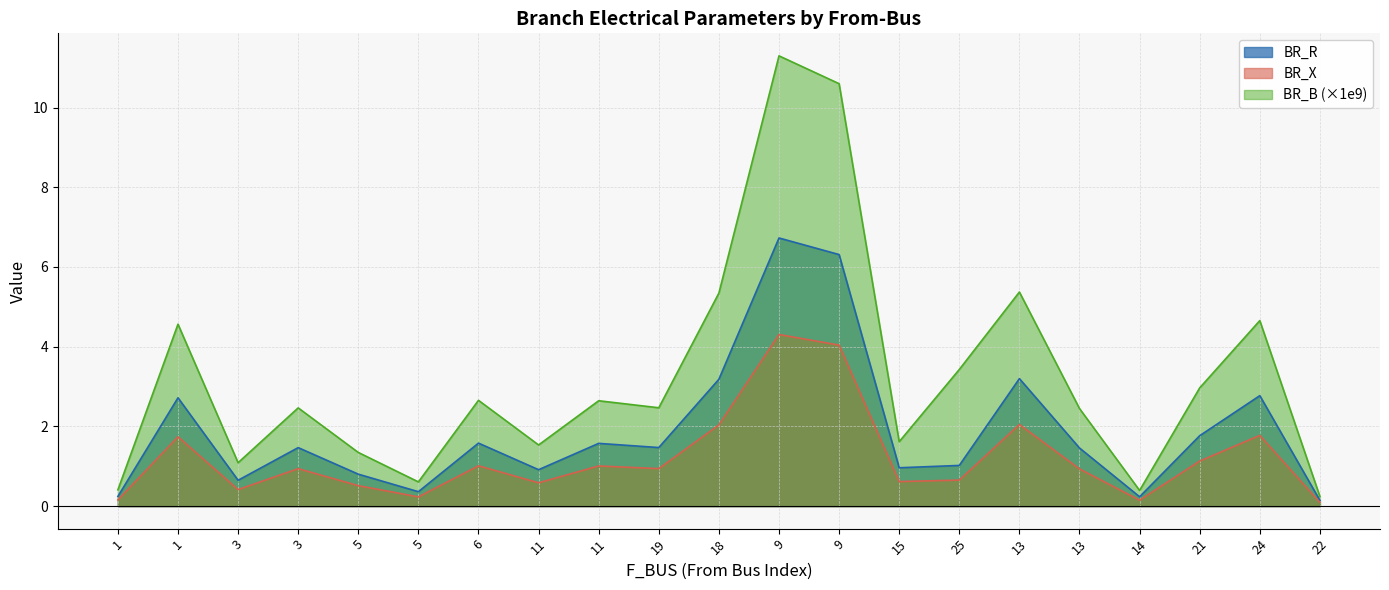

True or false: BR_B and BR_X cross at least once.

False